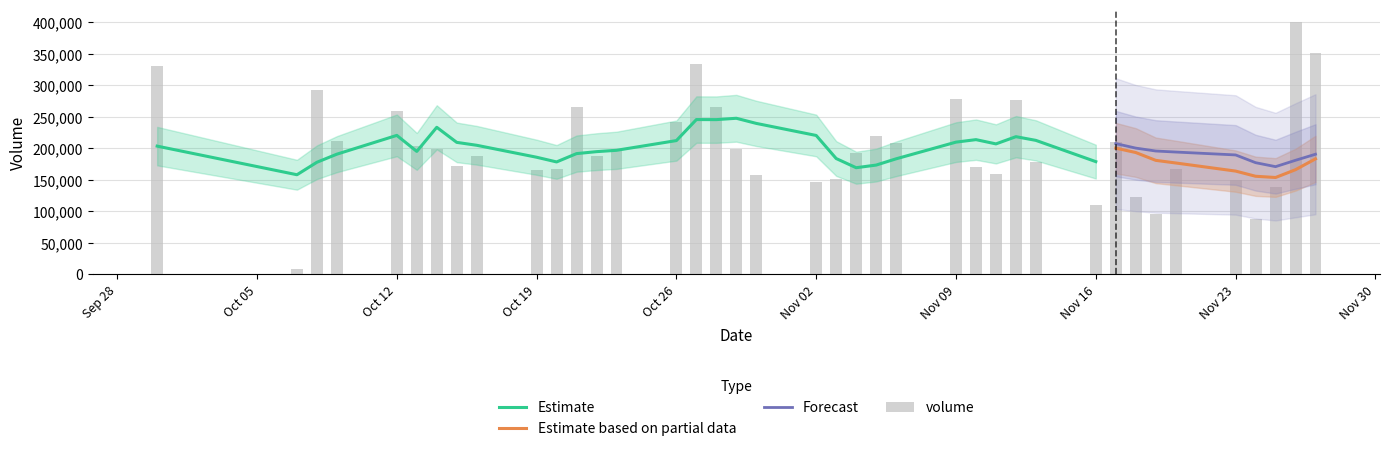

What is the maximum value for Estimate based on partial data?

200281.5